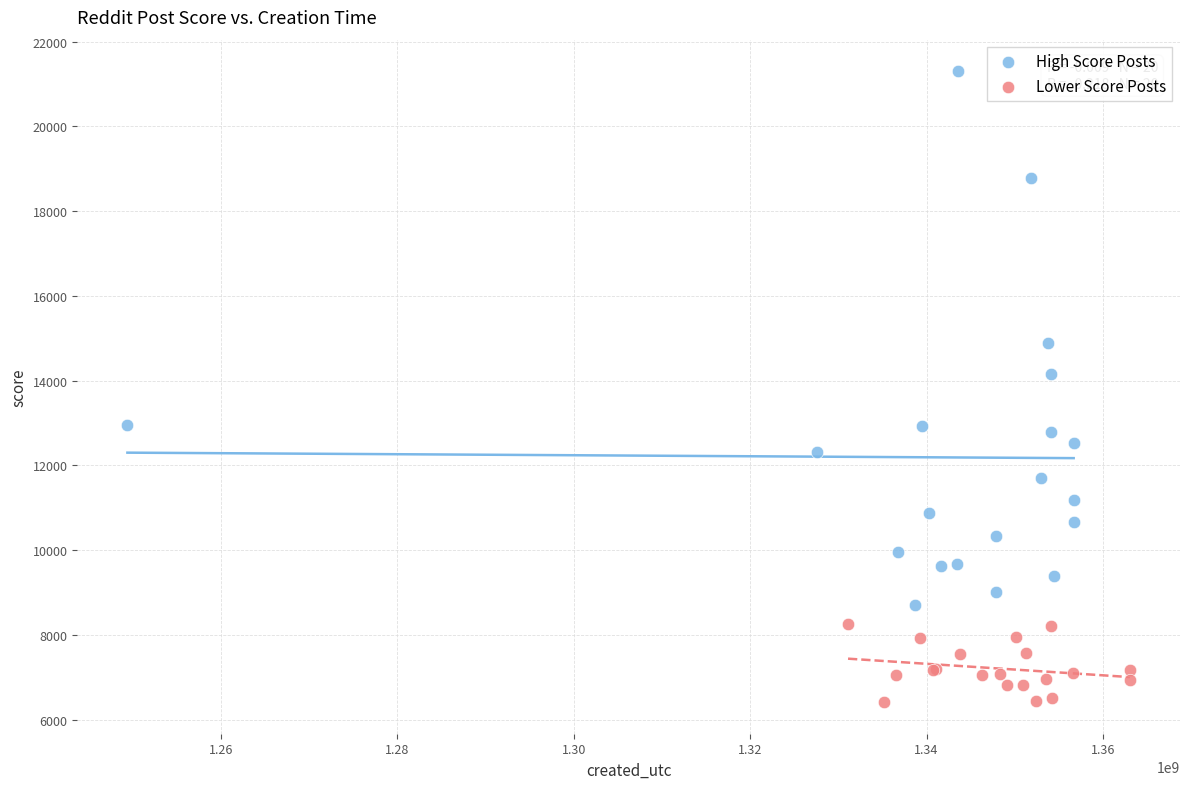

Which series has the widest spread of Y values?

High Score Posts